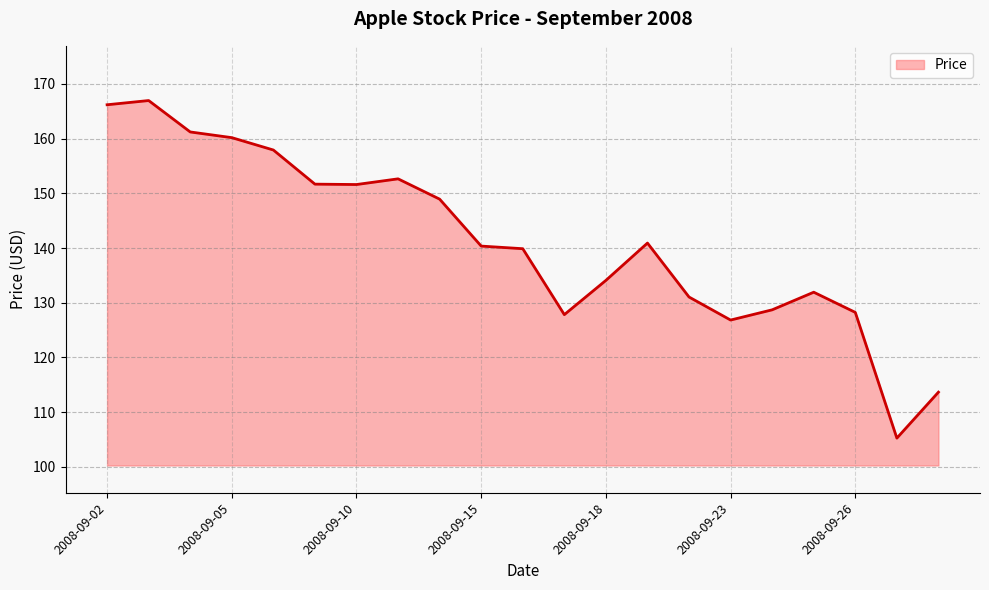

What is the difference between the maximum and minimum values?

61.7